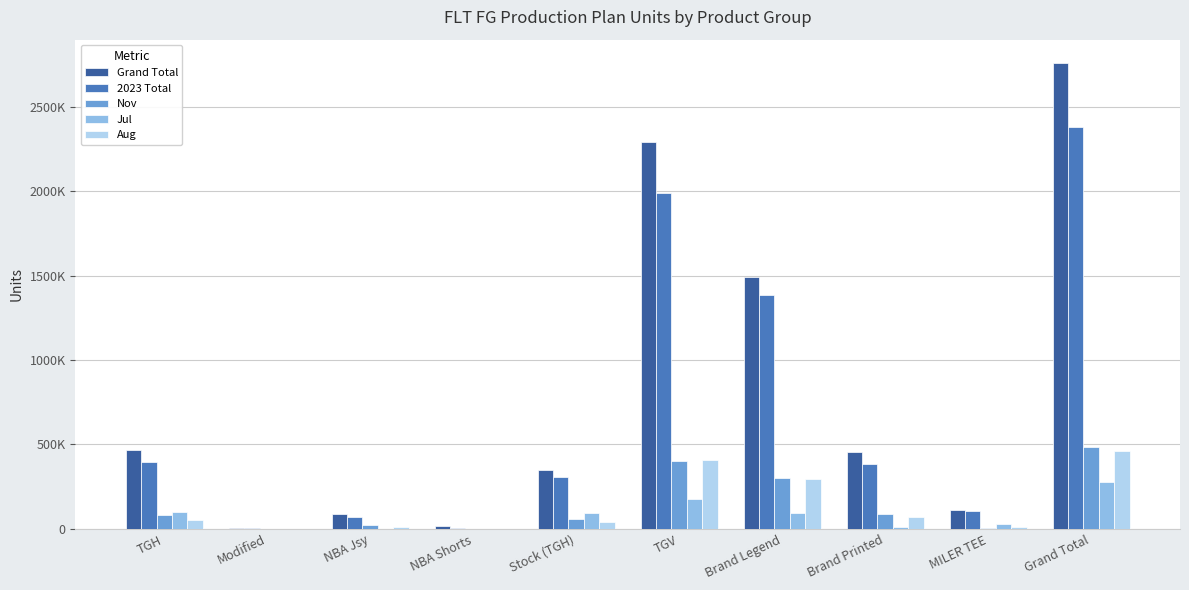

What is the value of the Grand Total bar at the 10th from the left?

2758985